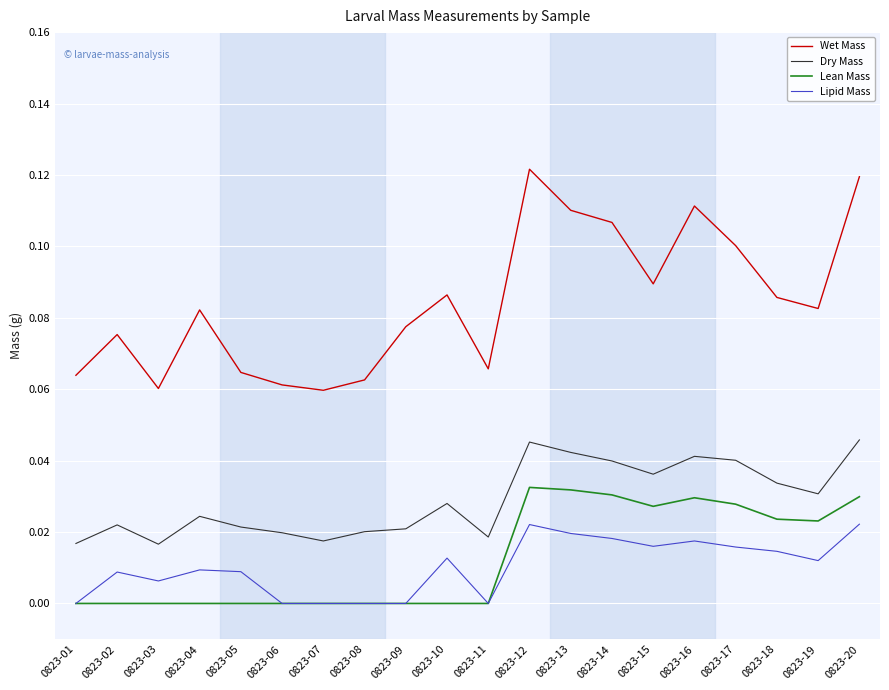

List the series in order of their peak value, lowest first.

Lipid Mass, Lean Mass, Dry Mass, Wet Mass